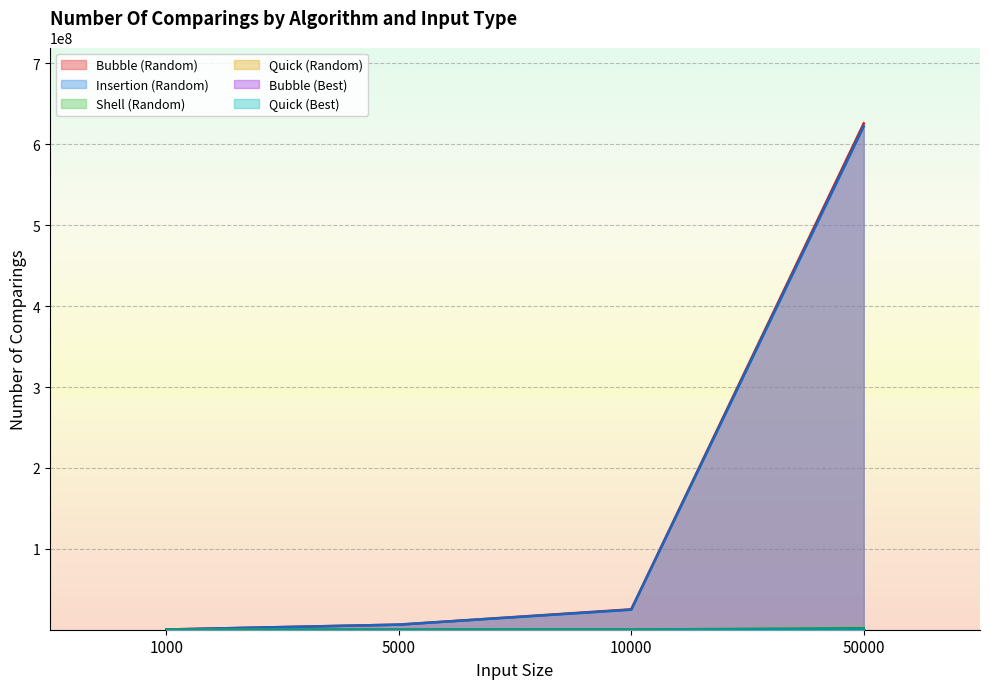

What is the minimum value shown in the chart?

344